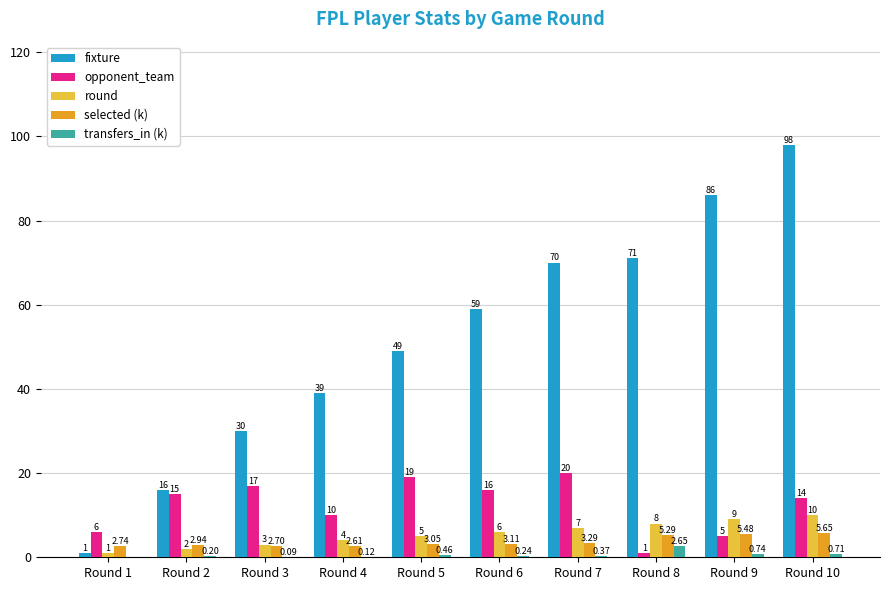

Is the value of selected (k) at Round 1 greater than the value of round at Round 9?

No